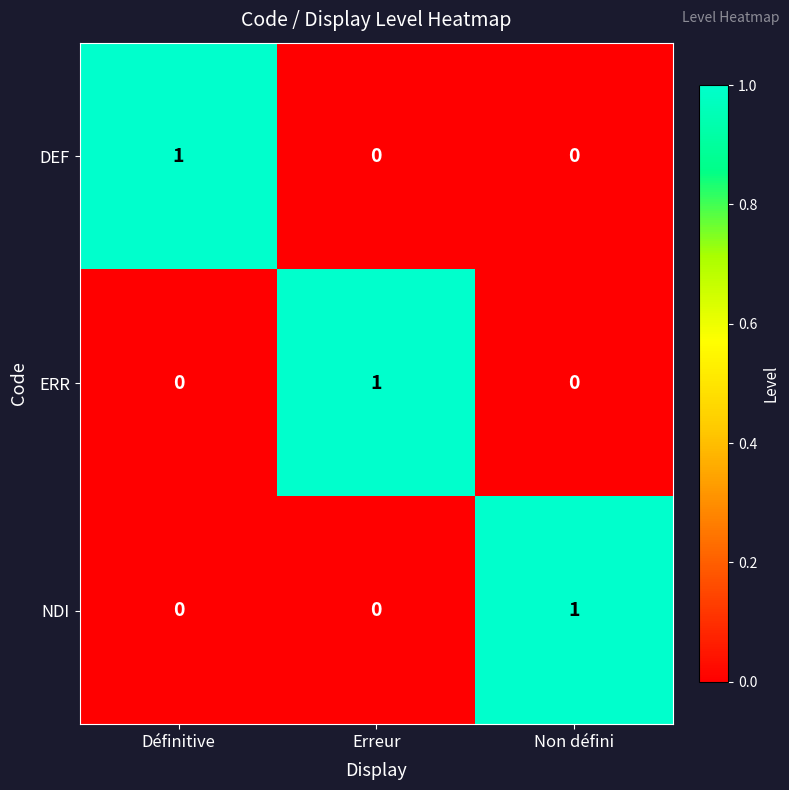

True or false: DEF has a value of 0 at Non défini.

True